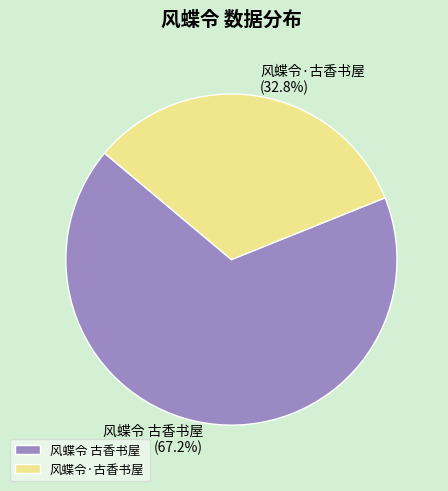

Is 风蝶令·古香书屋 the majority of the pie?

No